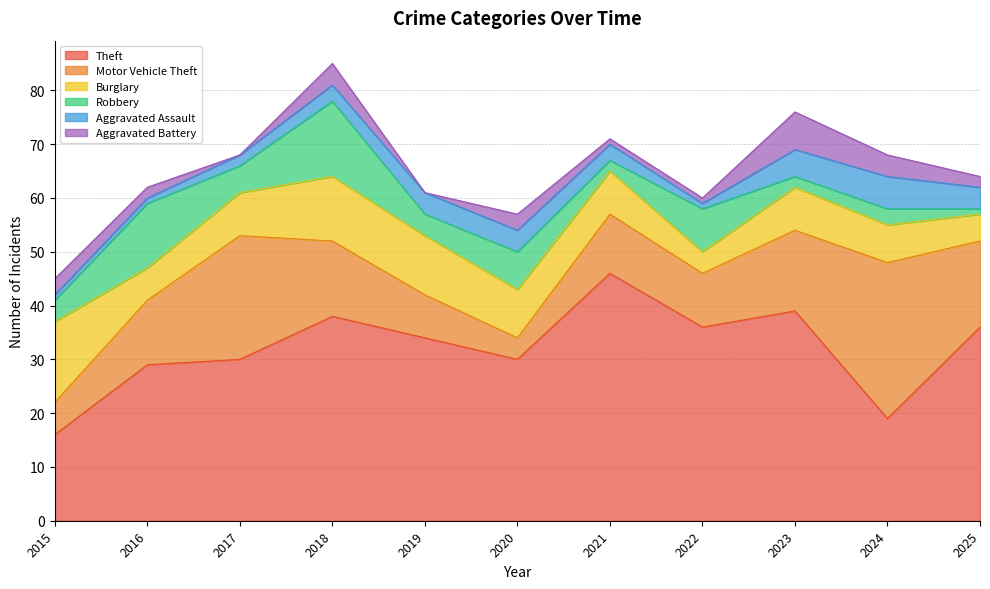

True or false: Robbery has more than 0 interior local peaks.

True